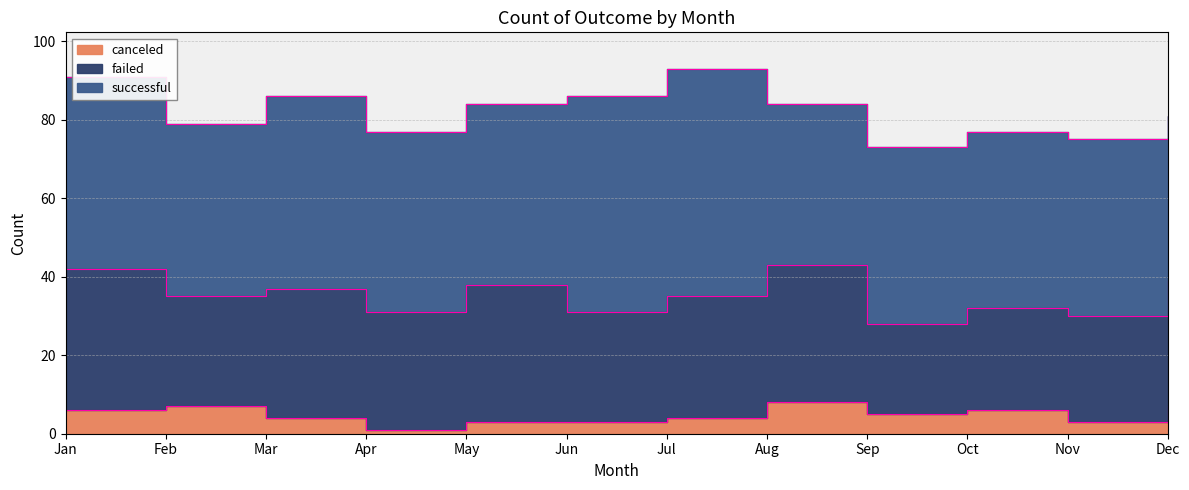

Rank the categories by canceled value from highest to lowest.

Aug, Feb, Dec, Jan, Oct, Sep, Mar, Jul, May, Jun, Nov, Apr